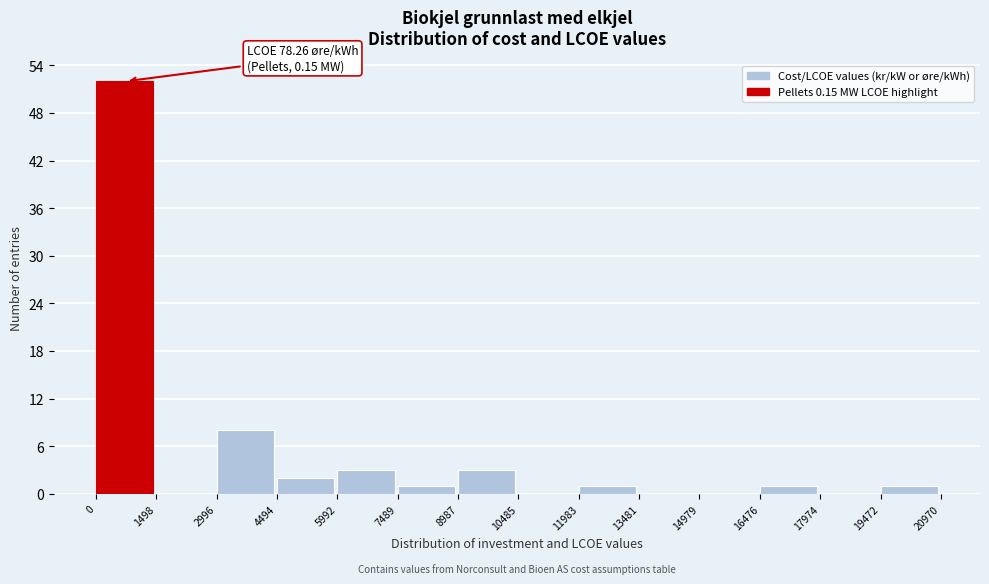

Over which range of the x-axis is the bar tallest?

0 to 1498